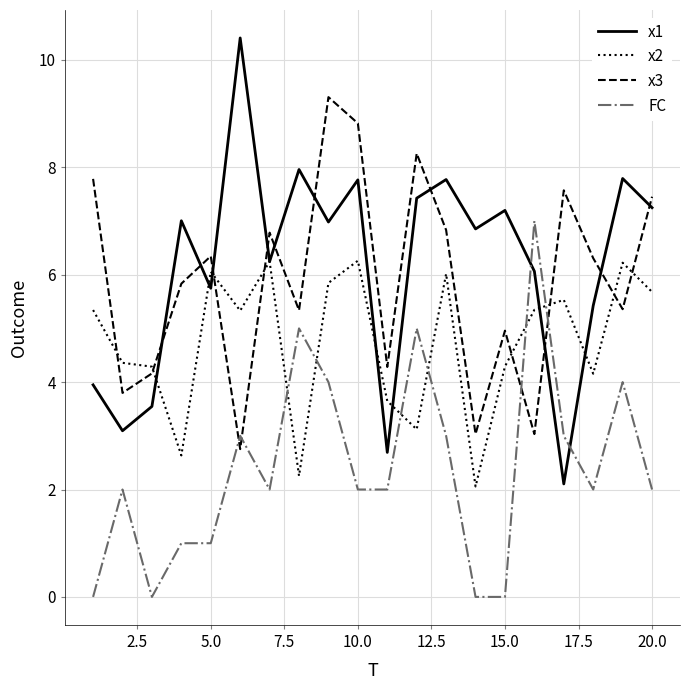

What is the minimum value for x3?

2.8